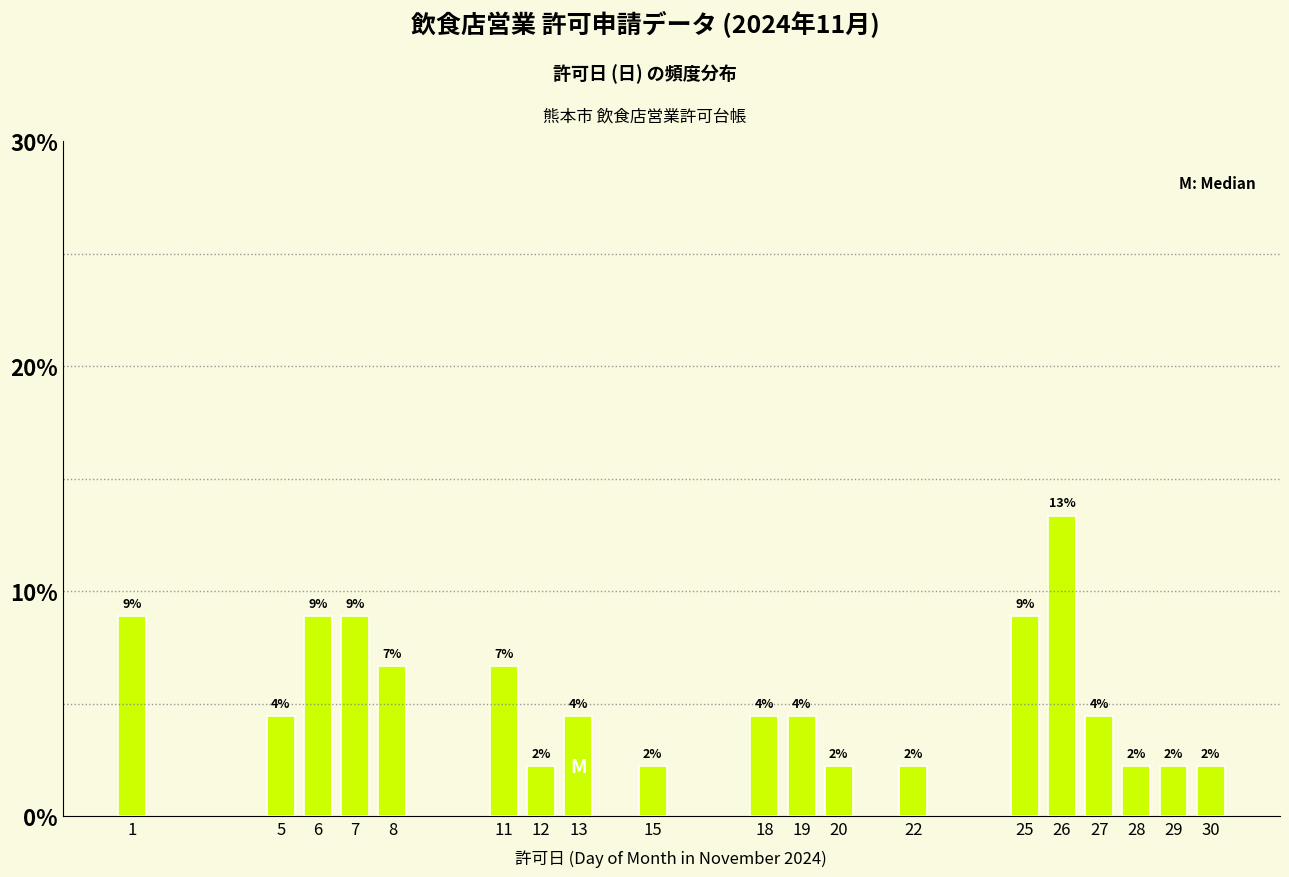

How many bars are there in total?

19